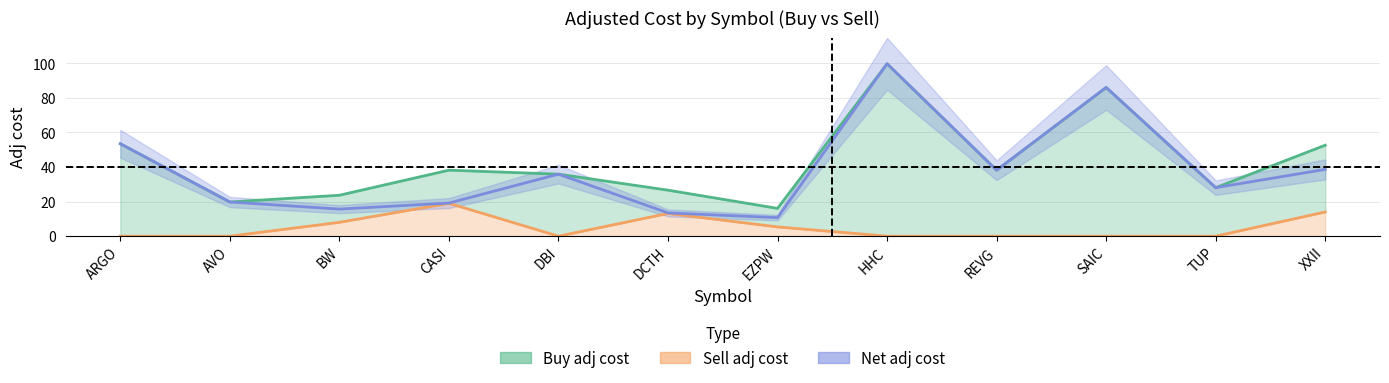

The value of Net adj cost (line) at REVG is 8.8. True or false?

False